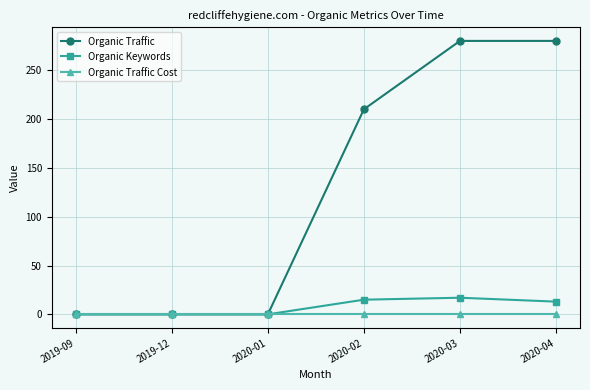

What is the difference between the Organic Keywords values at 2020-03 and 2019-09?

17